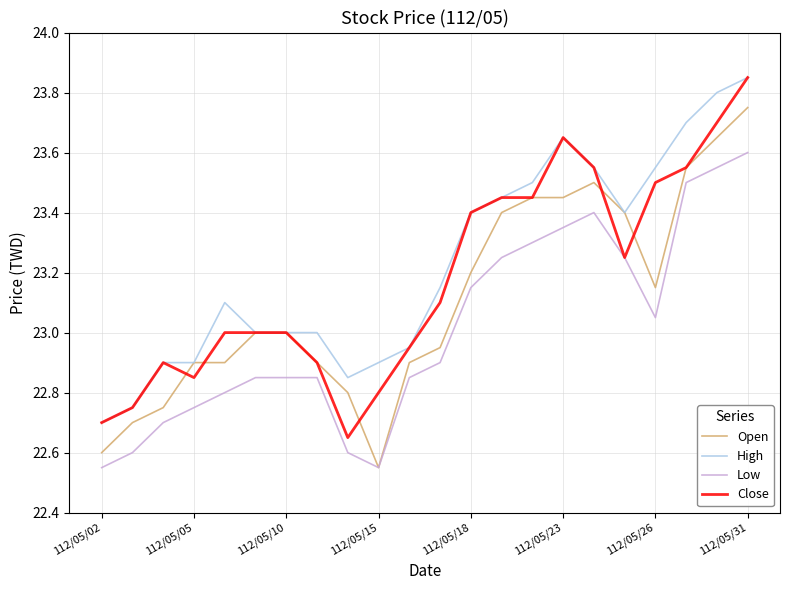

What is the difference between the maximum and minimum values in the Close series?

1.2